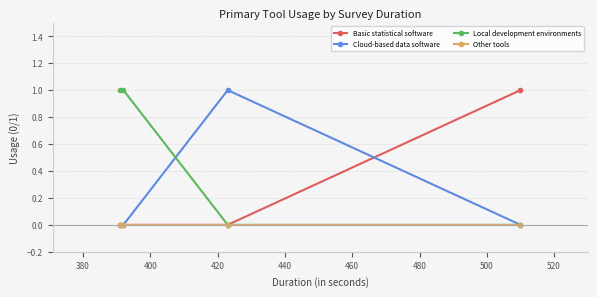

Reading left to right, transcribe all the data shown in this chart.

Basic statistical software: 0	0	0	1
Cloud-based data software: 0	0	1	0
Local development environments: 1	1	0	0
Other tools: 0	0	0	0